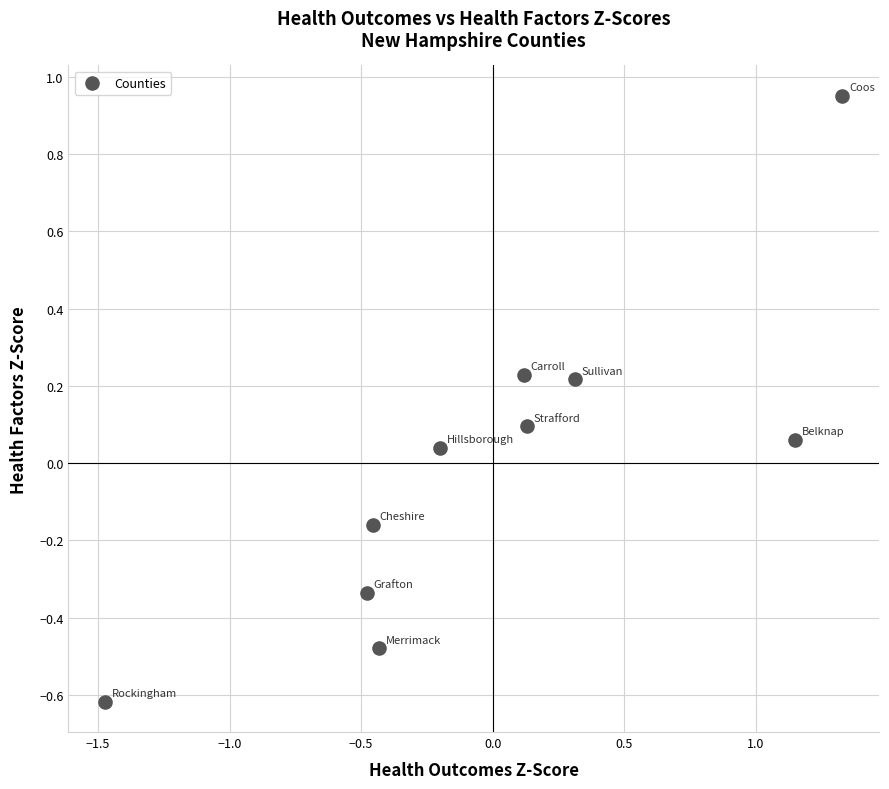

What is the range of Y values (max minus min)?

1.6